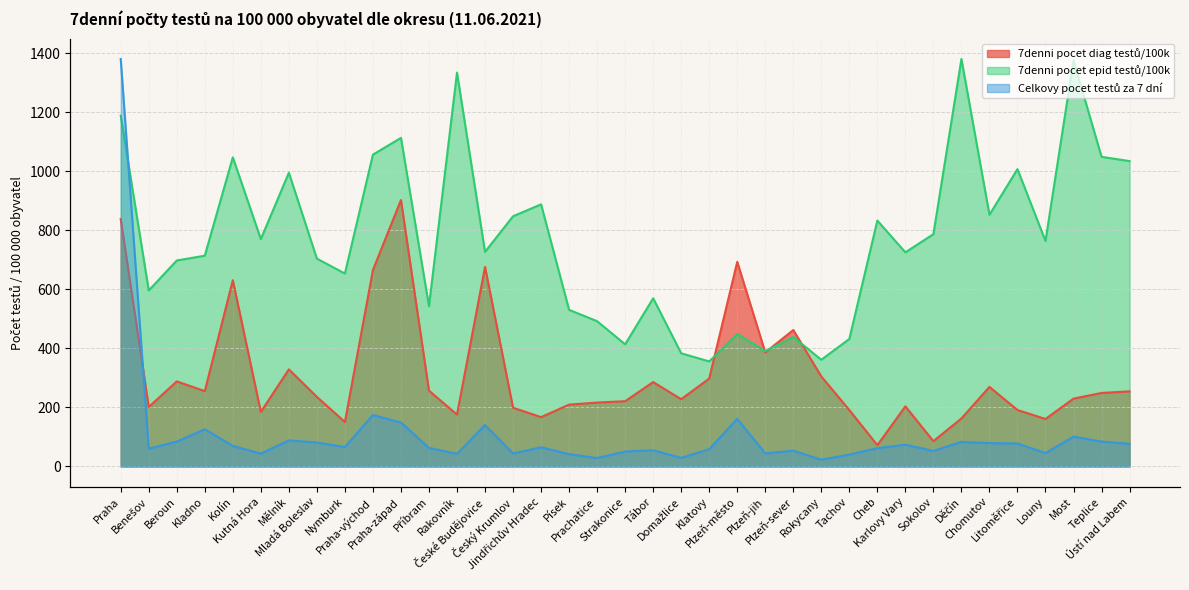

The value at Ústí nad Labem is 41.3. True or false?

False